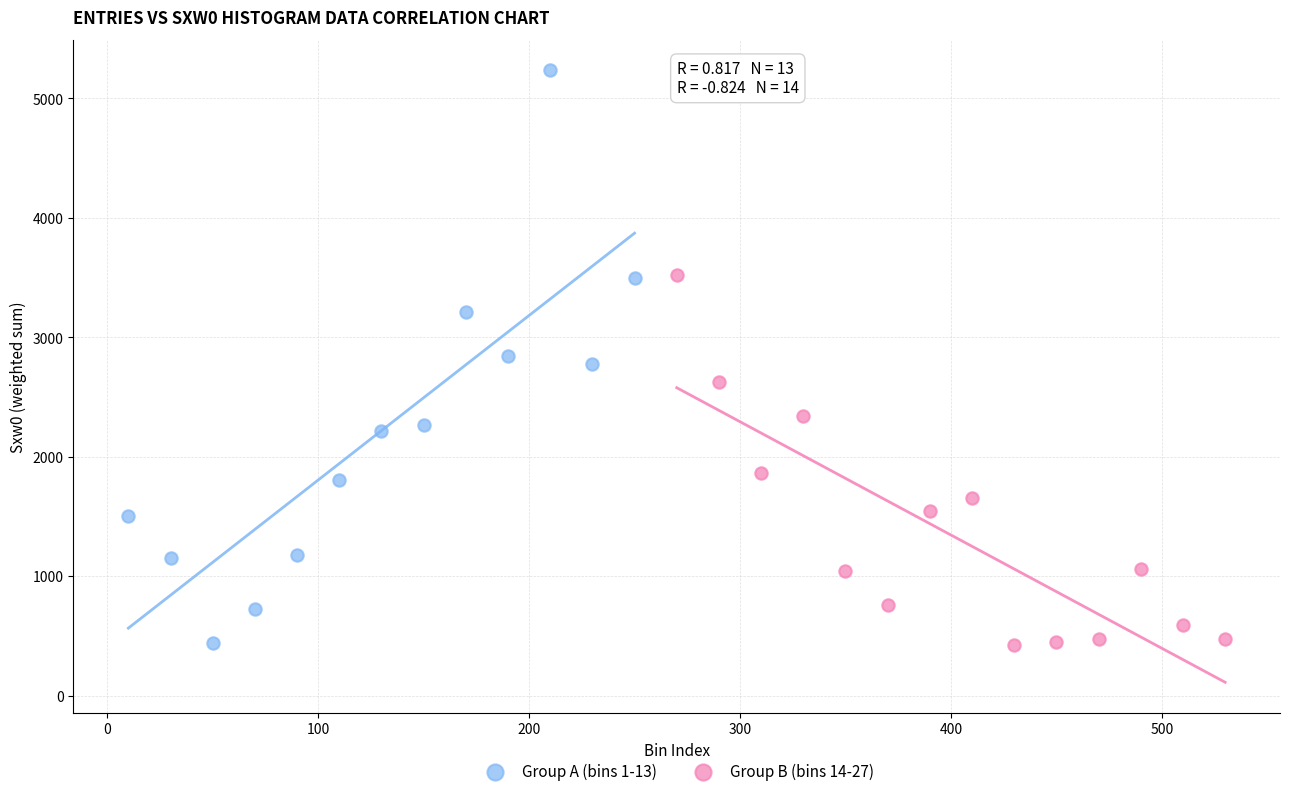

What are all the series names shown in the legend?

Group A (bins 1-13), Group B (bins 14-27)